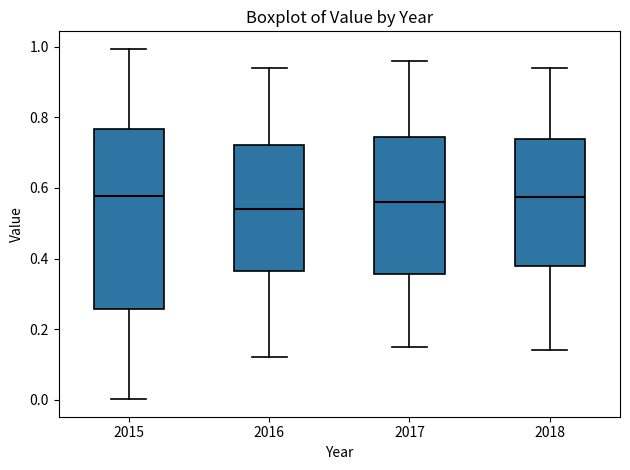

Reading left to right, read every box against the y-axis: the position of its median line, the range the box covers, and the ends of its whiskers. The values are not printed on the chart, so give them approximately, as read against the axis.

2015: median 0.58, box 0.26 to 0.76, whiskers 0.00 to 1.00
2016: median 0.54, box 0.36 to 0.72, whiskers 0.12 to 0.94
2017: median 0.56, box 0.36 to 0.74, whiskers 0.16 to 0.96
2018: median 0.58, box 0.38 to 0.74, whiskers 0.14 to 0.94